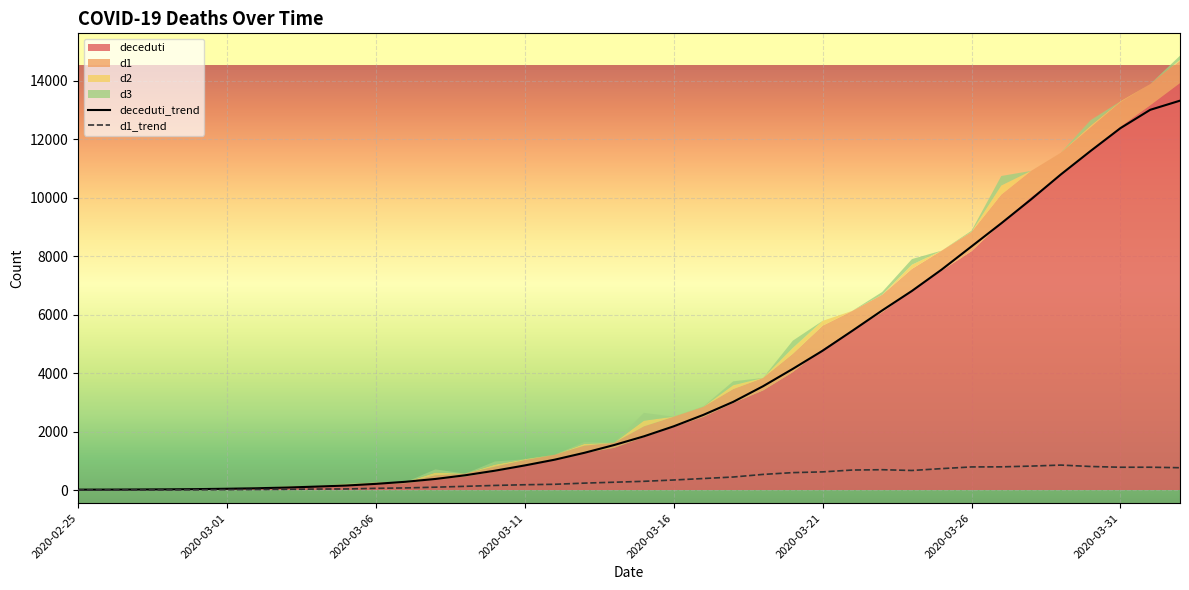

Where is deceduti nearest to the value 6662?

2020-03-24